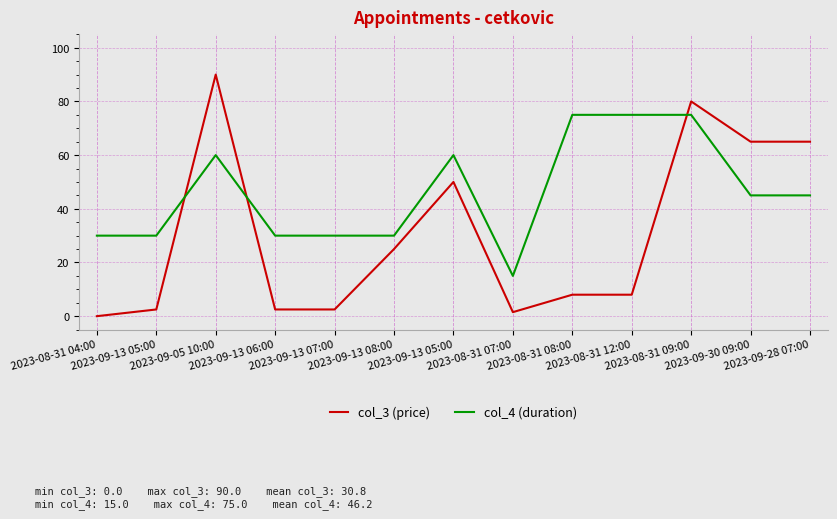

Does the chart display data point markers on the line(s)?

No